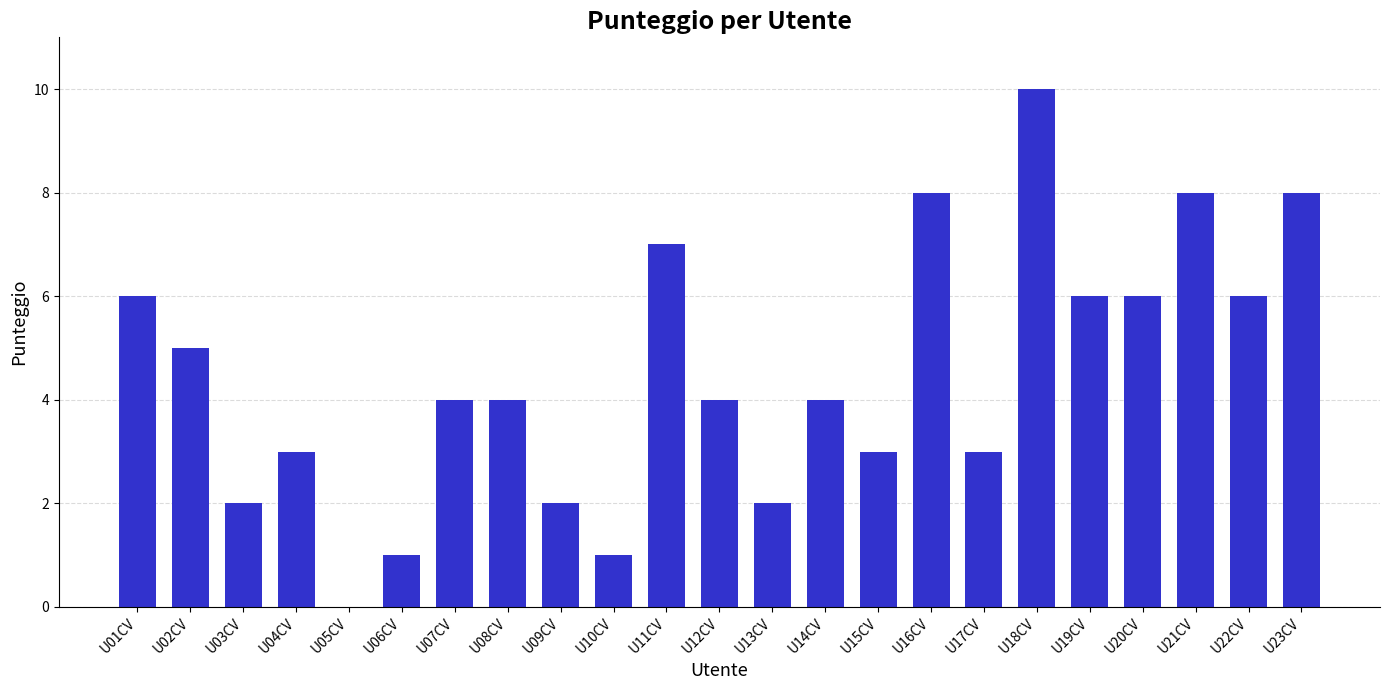

Which category has the highest value across all series?

U18CV